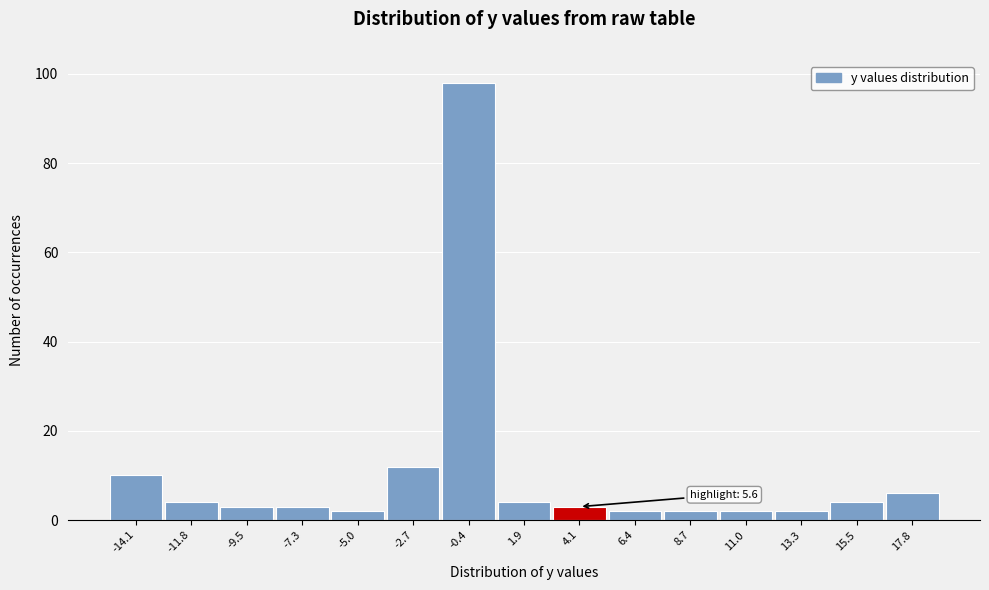

Reading left to right, list all the values displayed in this chart.

-14.1=10	-11.8=4	-9.5=3	-7.3=3	-5.0=2	-2.7=12	-0.4=98	1.9=4	4.1=3	6.4=2	8.7=2	11.0=2	13.3=2	15.5=4	17.8=6